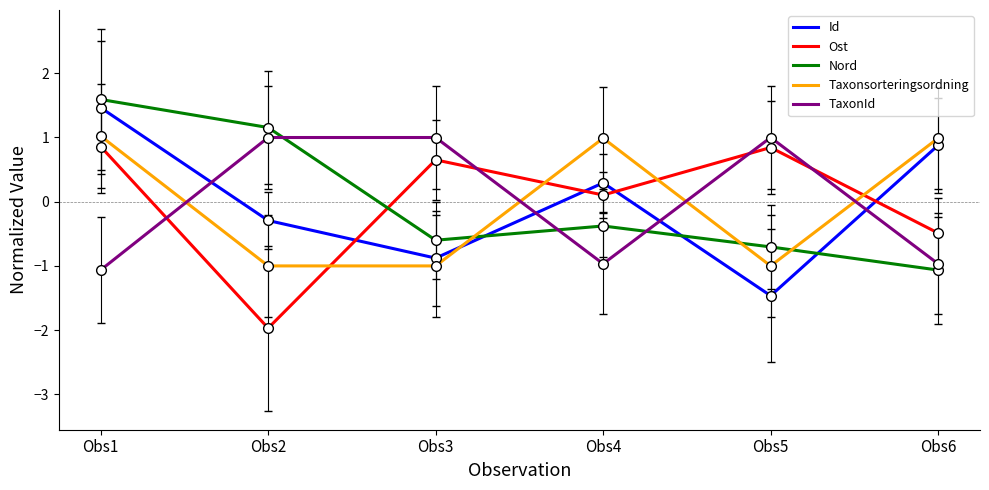

Which series changed the most between Obs1 and Obs6?

Nord